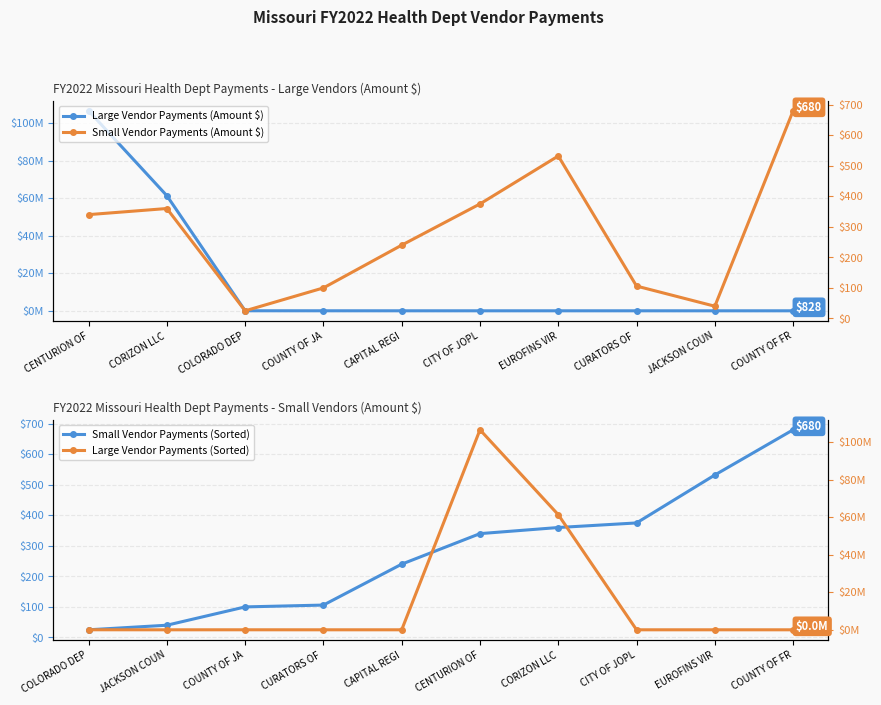

What is the total value across all series at CURATORS OF ?

6881.0